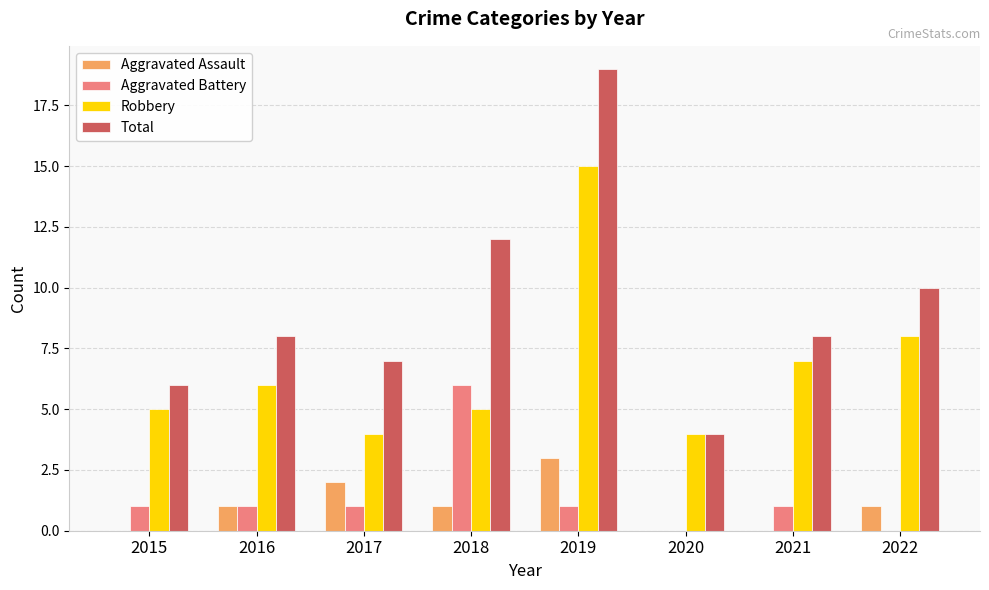

Is it true that Total equals 12 at 2021?

False